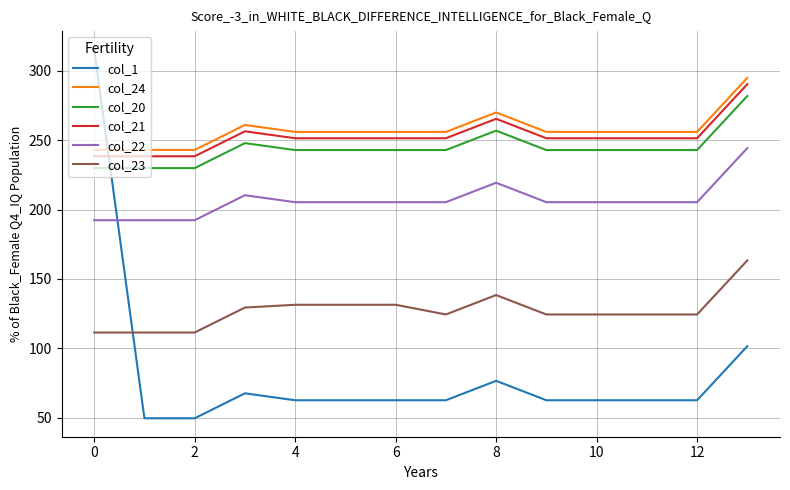

What are all the series names shown in the legend?

col_1, col_24, col_20, col_21, col_22, col_23